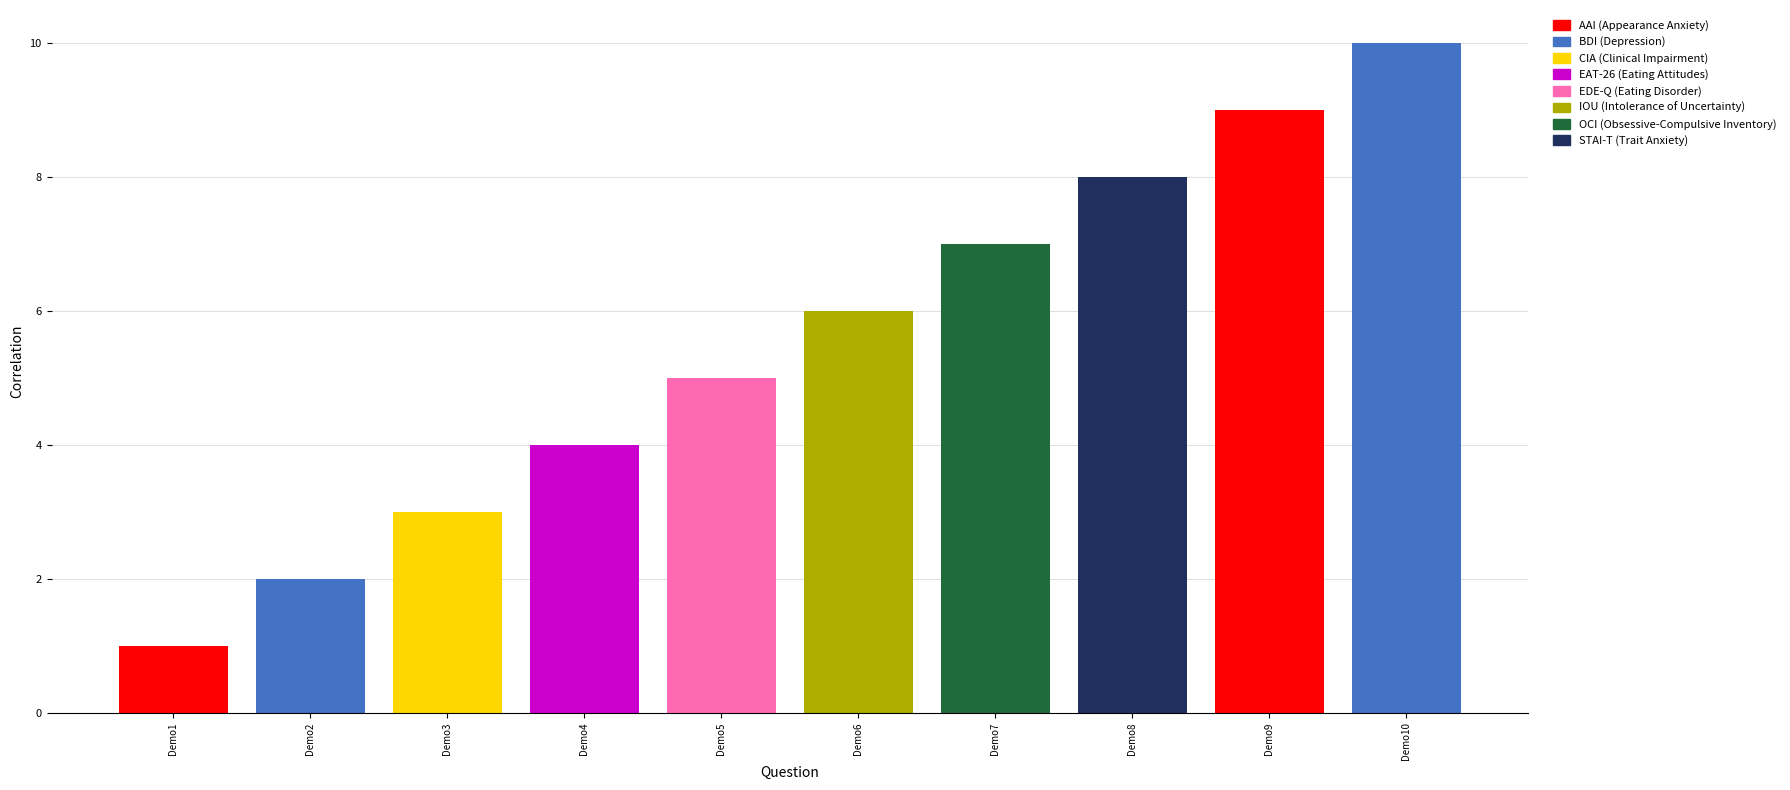

Approximately how many times larger is the value at Demo1 compared to Demo8?

0.1